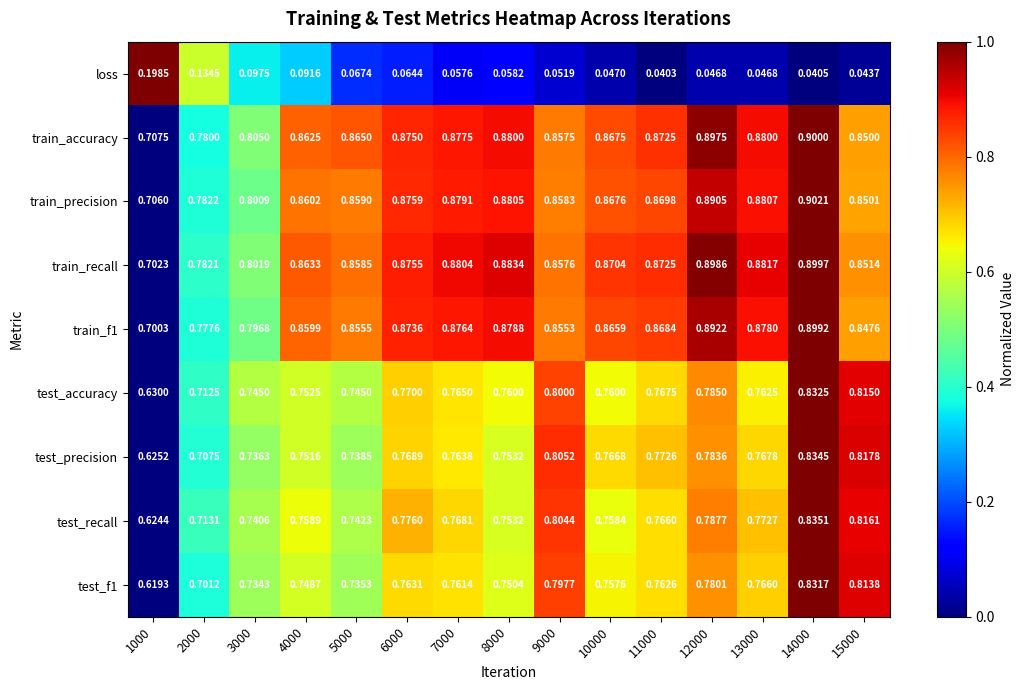

Which series has the largest total across all categories?

train_recall